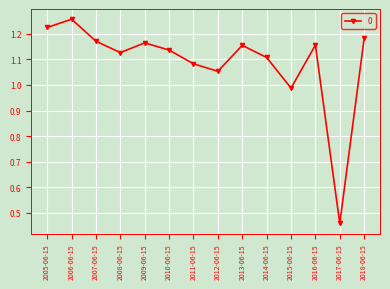

Count the number of data series in this chart.

1